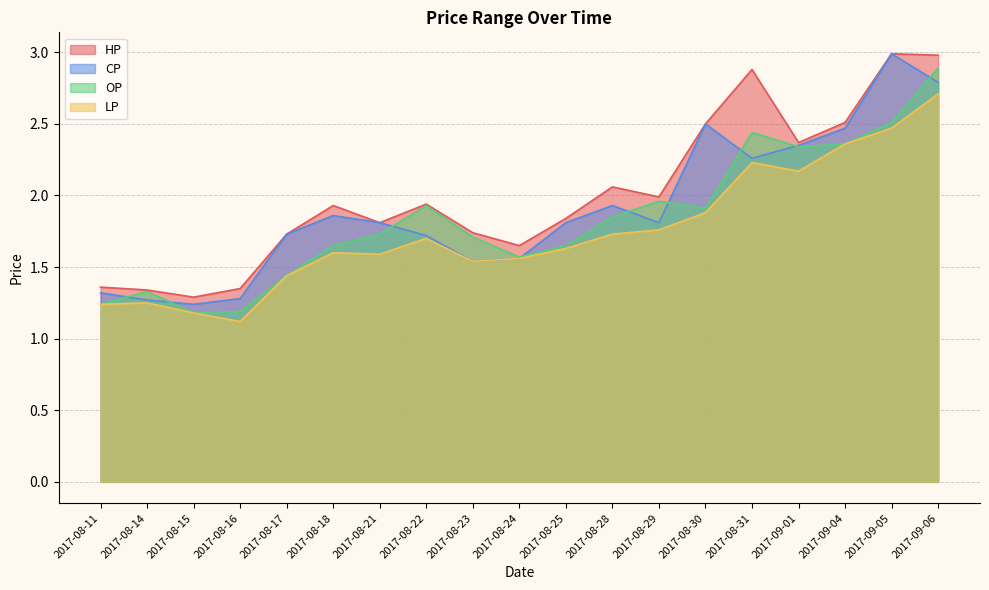

Reading left to right, list all the values displayed in this chart.

HP: 2017-08-11=1.4	2017-08-14=1.3	2017-08-15=1.3	2017-08-16=1.4	2017-08-17=1.7	2017-08-18=1.9	2017-08-21=1.8	2017-08-22=1.9	2017-08-23=1.7	2017-08-24=1.6	2017-08-25=1.8	2017-08-28=2.1	2017-08-29=2.0	2017-08-30=2.5	2017-08-31=2.9	2017-09-01=2.4	2017-09-04=2.5	2017-09-05=3.0	2017-09-06=3.0
CP: 2017-08-11=1.3	2017-08-14=1.3	2017-08-15=1.2	2017-08-16=1.3	2017-08-17=1.7	2017-08-18=1.9	2017-08-21=1.8	2017-08-22=1.7	2017-08-23=1.5	2017-08-24=1.6	2017-08-25=1.8	2017-08-28=1.9	2017-08-29=1.8	2017-08-30=2.5	2017-08-31=2.3	2017-09-01=2.4	2017-09-04=2.5	2017-09-05=3.0	2017-09-06=2.8
OP: 2017-08-11=1.2	2017-08-14=1.3	2017-08-15=1.2	2017-08-16=1.2	2017-08-17=1.4	2017-08-18=1.6	2017-08-21=1.7	2017-08-22=1.9	2017-08-23=1.7	2017-08-24=1.6	2017-08-25=1.6	2017-08-28=1.9	2017-08-29=2.0	2017-08-30=1.9	2017-08-31=2.4	2017-09-01=2.3	2017-09-04=2.4	2017-09-05=2.5	2017-09-06=2.9
LP: 2017-08-11=1.2	2017-08-14=1.2	2017-08-15=1.2	2017-08-16=1.1	2017-08-17=1.4	2017-08-18=1.6	2017-08-21=1.6	2017-08-22=1.7	2017-08-23=1.5	2017-08-24=1.6	2017-08-25=1.6	2017-08-28=1.7	2017-08-29=1.8	2017-08-30=1.9	2017-08-31=2.2	2017-09-01=2.2	2017-09-04=2.4	2017-09-05=2.5	2017-09-06=2.7